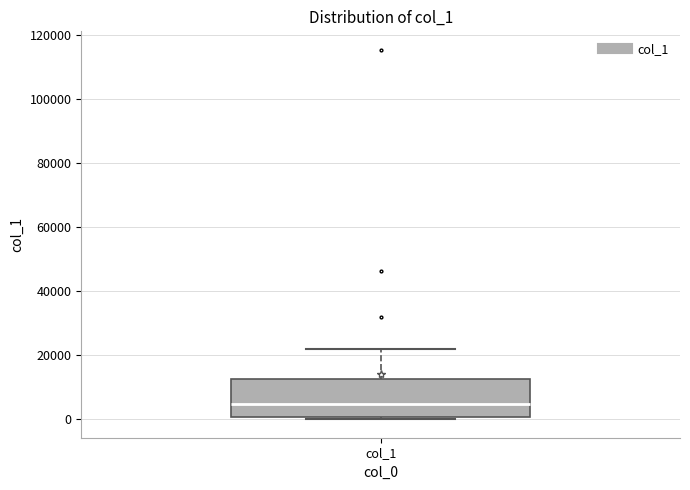

Where is the lower edge of the box for col_1 on the y-axis? The values are not printed on the chart, so give them approximately, as read against the axis.

0